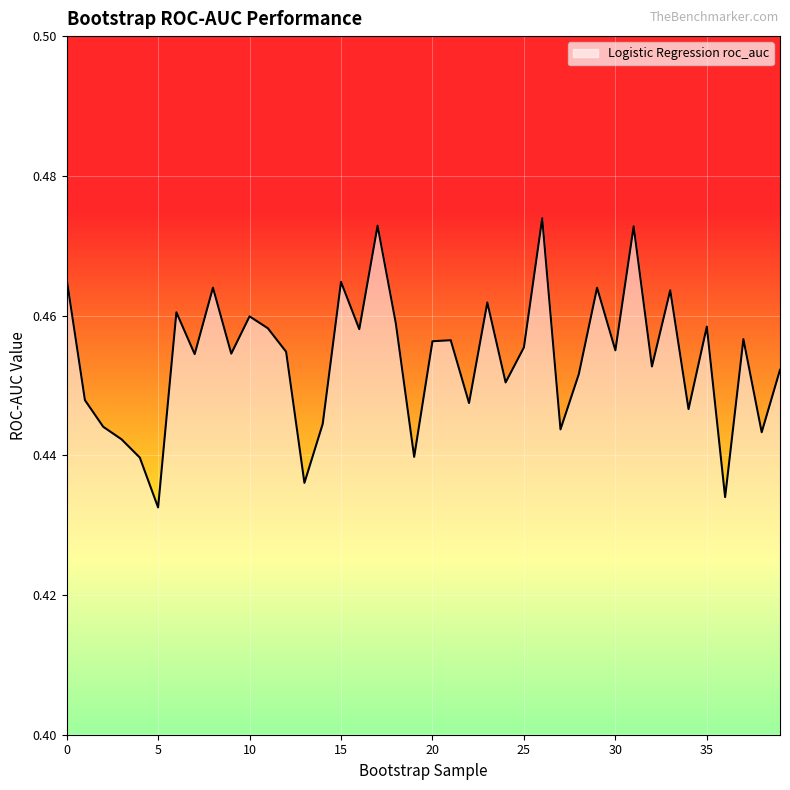

Reading left to right, extract all data points from this chart.

0.5	0.4	0.4	0.4	0.4	0.4	0.5	0.5	0.5	0.5	0.5	0.5	0.5	0.4	0.4	0.5	0.5	0.5	0.5	0.4	0.5	0.5	0.4	0.5	0.5	0.5	0.5	0.4	0.5	0.5	0.5	0.5	0.5	0.5	0.4	0.5	0.4	0.5	0.4	0.5